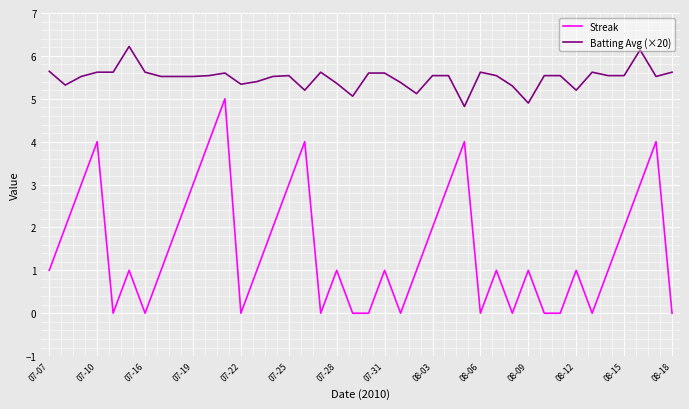

True or false: Streak and Batting Avg (×20) cross at least once.

False